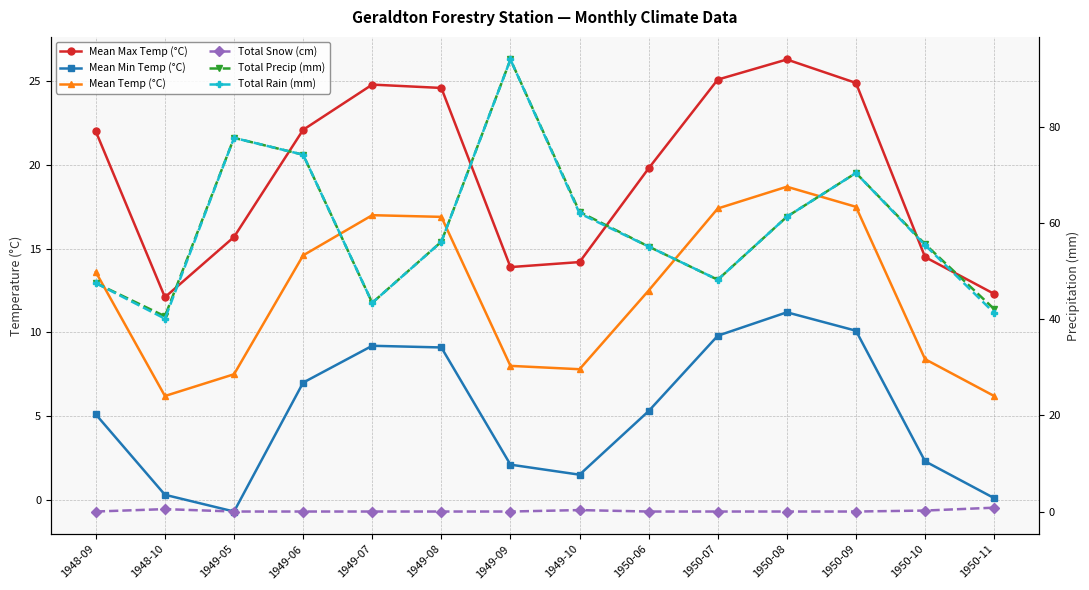

At which category does Mean Max Temp (°C) reach its first local valley?

1948-10